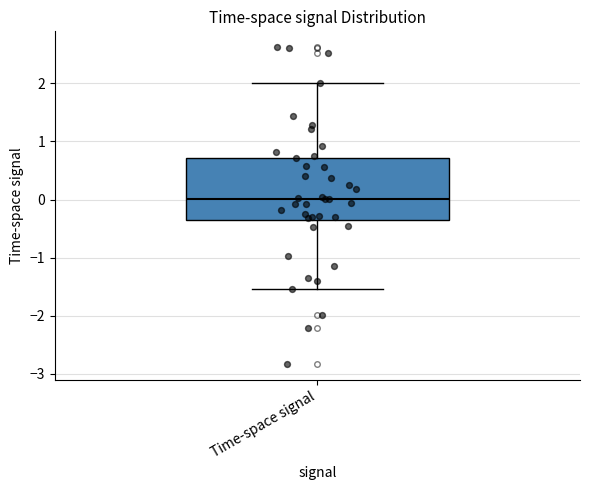

Read this box plot against the y-axis: the position of the median line, the range covered by the box, and the ends of both whiskers. The values are not printed on the chart, so give them approximately, as read against the axis.

median 0.0, box -0.3 to 0.7, whiskers -1.5 to 2.0